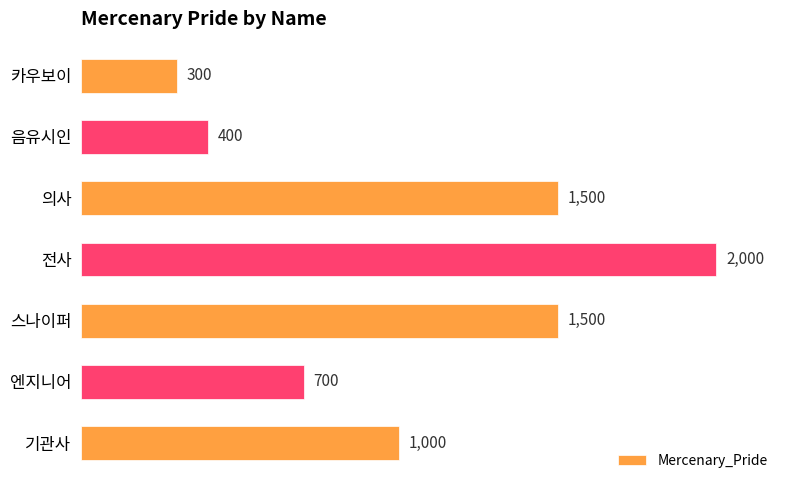

What is the maximum value shown in the chart?

2000